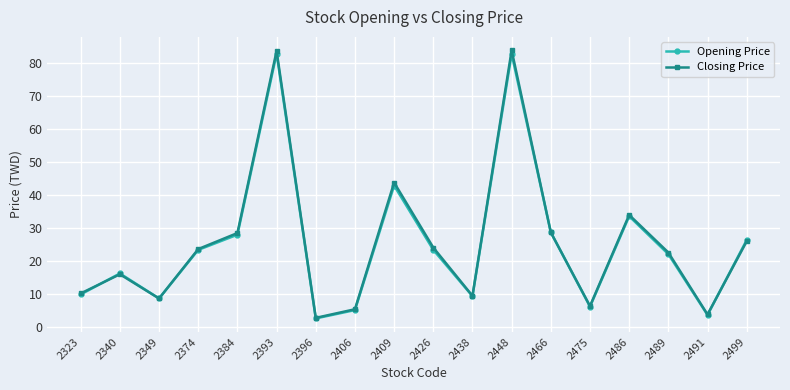

What are all the series names shown in the legend?

Opening Price, Closing Price